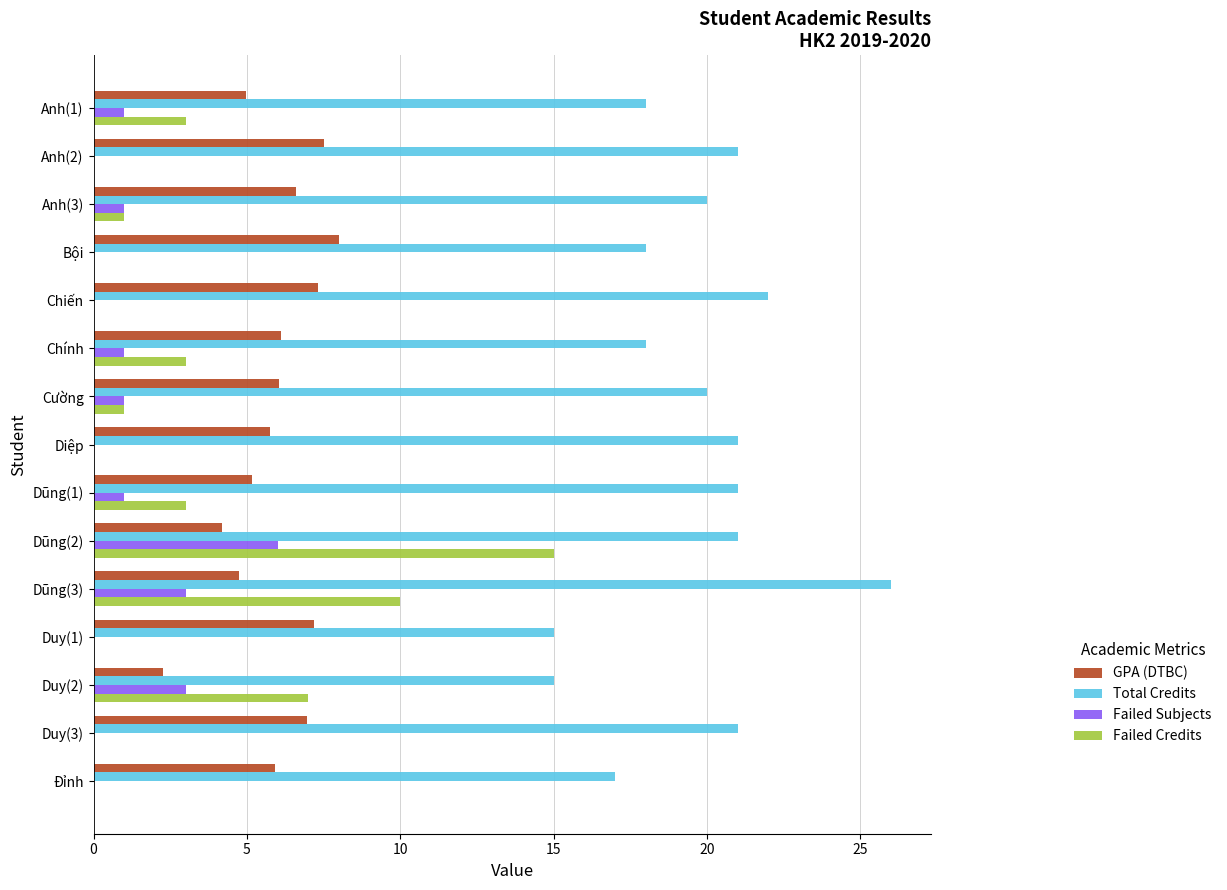

Which series has the widest spread of values?

Failed Credits